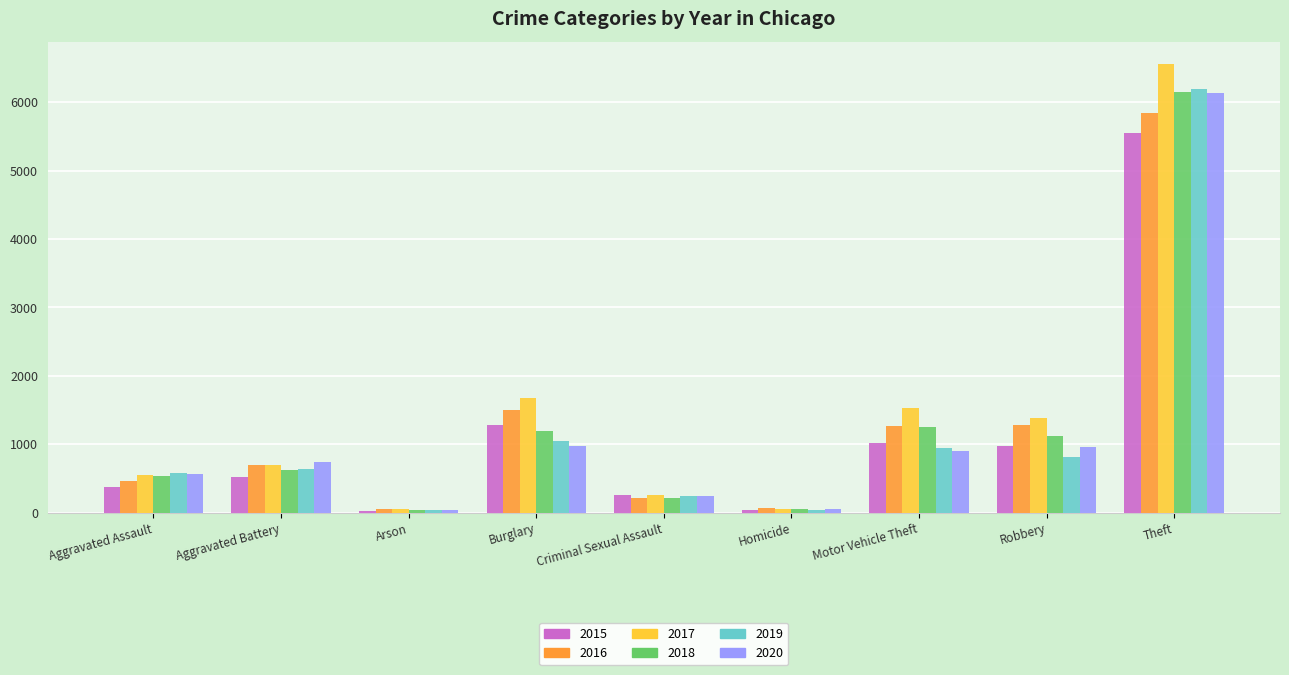

What value does the 2016 series have at Aggravated Battery?

704